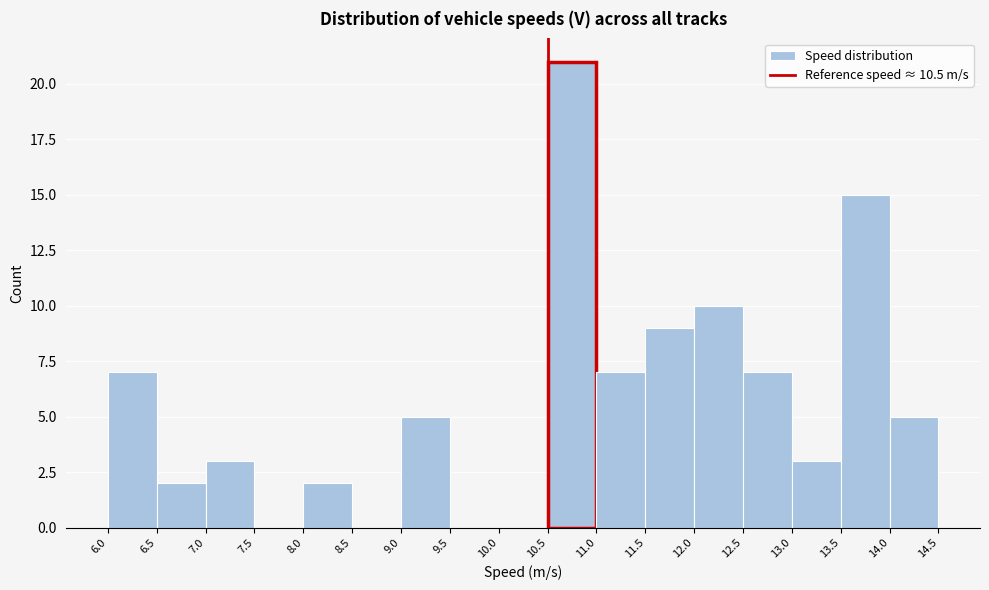

Reading left to right, transcribe this chart: for each bar, give the range it covers on the x-axis and its height. The values are not printed on the chart, so give them approximately, as read against the axis.

6.0 to 6.5: 7
6.5 to 7.0: 2
7.0 to 7.5: 3
7.5 to 8.0: 0
8.0 to 8.5: 2
8.5 to 9.0: 0
9.0 to 9.5: 5
9.5 to 10.0: 0
10.0 to 10.5: 0
10.5 to 11.0: 21
11.0 to 11.5: 7
11.5 to 12.0: 9
12.0 to 12.5: 10
12.5 to 13.0: 7
13.0 to 13.5: 3
13.5 to 14.0: 15
14.0 to 14.5: 5